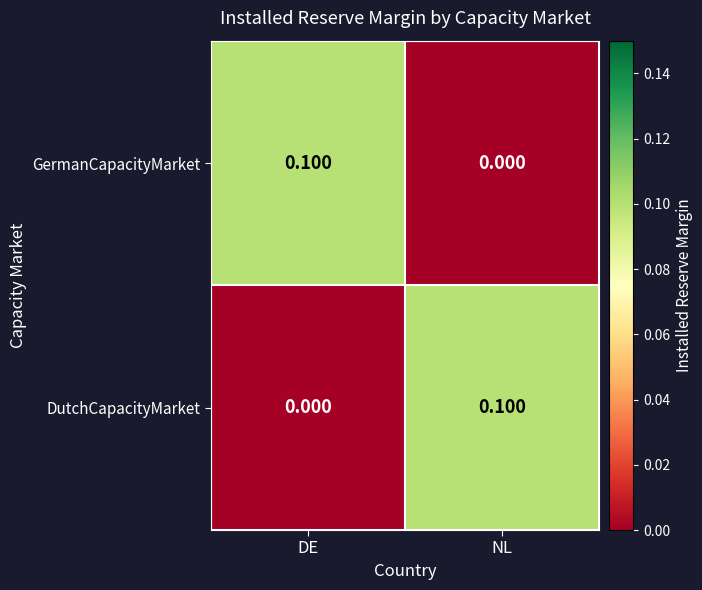

Which category has the highest value in the DutchCapacityMarket series?

NL